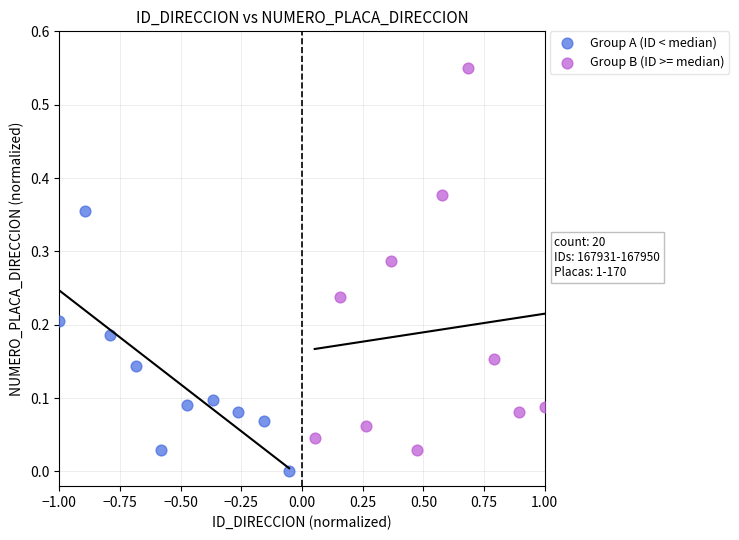

What are all the series names shown in the legend?

Group A (ID < median), Group B (ID >= median)